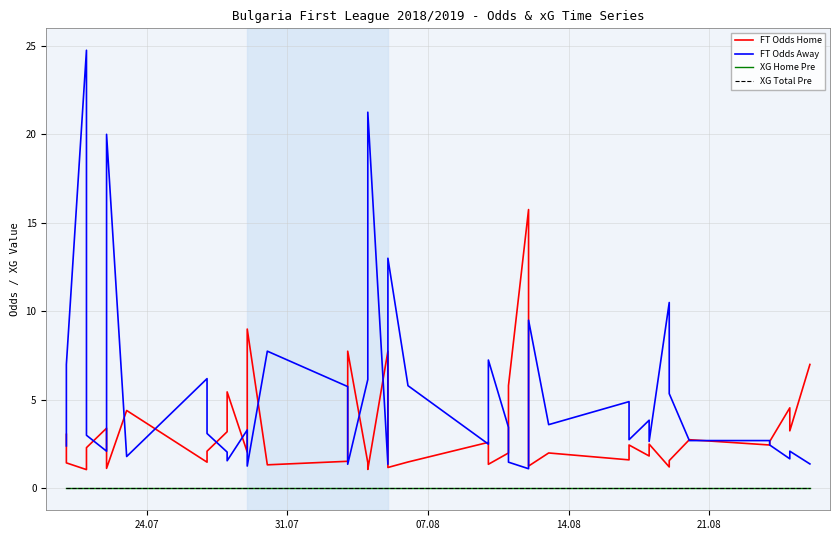

Reading left to right, extract all data points from this chart.

FT Odds Home: 3.0	1.4	1.1	2.3	3.4	1.1	4.4	1.5	2.1	3.2	5.5	2.0	9.0	1.3	1.5	7.8	1.4	1.1	7.8	1.2	1.5	2.6	1.4	2.0	5.8	15.8	1.3	2.0	1.6	2.5	1.8	2.5	1.2	1.6	2.8	2.5	2.6	4.5	3.2	7.0
FT Odds Away: 2.4	7.0	24.8	3.0	2.1	20.0	1.8	6.2	3.1	2.0	1.6	3.3	1.3	7.8	5.8	1.4	6.2	21.2	1.4	13.0	5.8	2.5	7.2	3.5	1.5	1.1	9.5	3.6	4.9	2.8	3.9	2.6	10.5	5.3	2.7	2.7	2.5	1.7	2.1	1.4
XG Home Pre: 0.0	0.0	0.0	0.0	0.0	0.0	0.0	0.0	0.0	0.0	0.0	0.0	0.0	0.0	0.0	0.0	0.0	0.0	0.0	0.0	0.0	0.0	0.0	0.0	0.0	0.0	0.0	0.0	0.0	0.0	0.0	0.0	0.0	0.0	0.0	0.0	0.0	0.0	0.0	0.0
XG Total Pre: 0.0	0.0	0.0	0.0	0.0	0.0	0.0	0.0	0.0	0.0	0.0	0.0	0.0	0.0	0.0	0.0	0.0	0.0	0.0	0.0	0.0	0.0	0.0	0.0	0.0	0.0	0.0	0.0	0.0	0.0	0.0	0.0	0.0	0.0	0.0	0.0	0.0	0.0	0.0	0.0